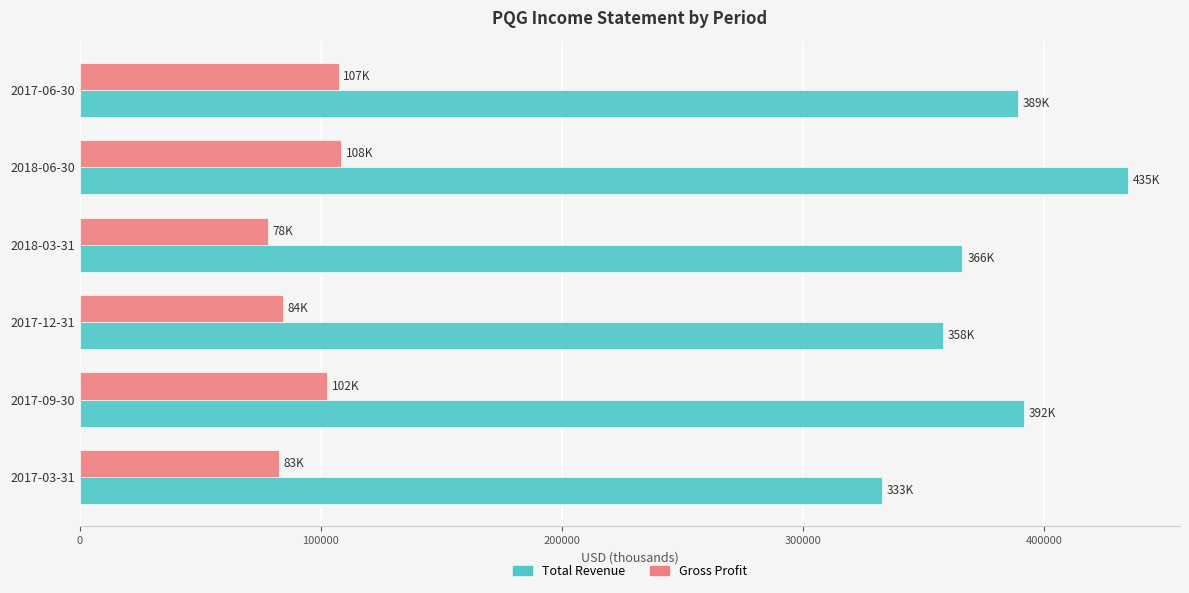

List the series in order of their overall mean, highest first.

Total Revenue, Gross Profit